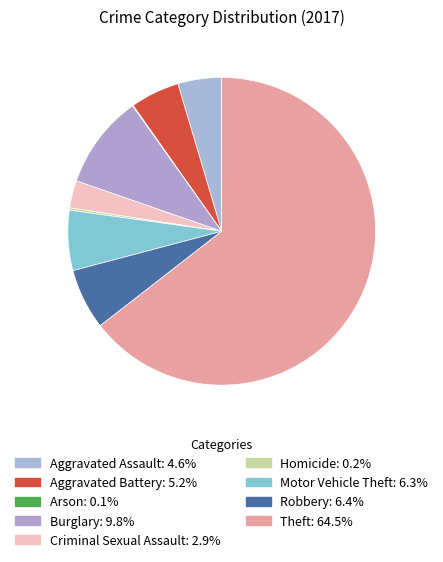

Is there a majority slice in this chart?

Yes